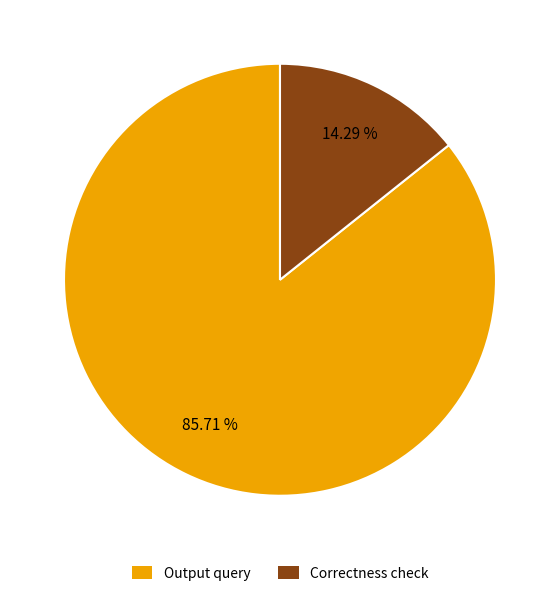

Which slice is the smallest?

Correctness check